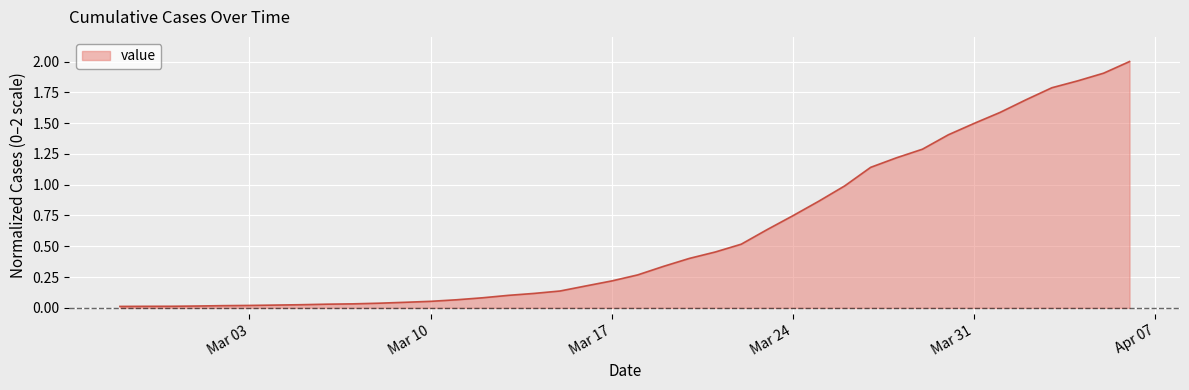

What is the difference between the maximum and minimum values?

2.0